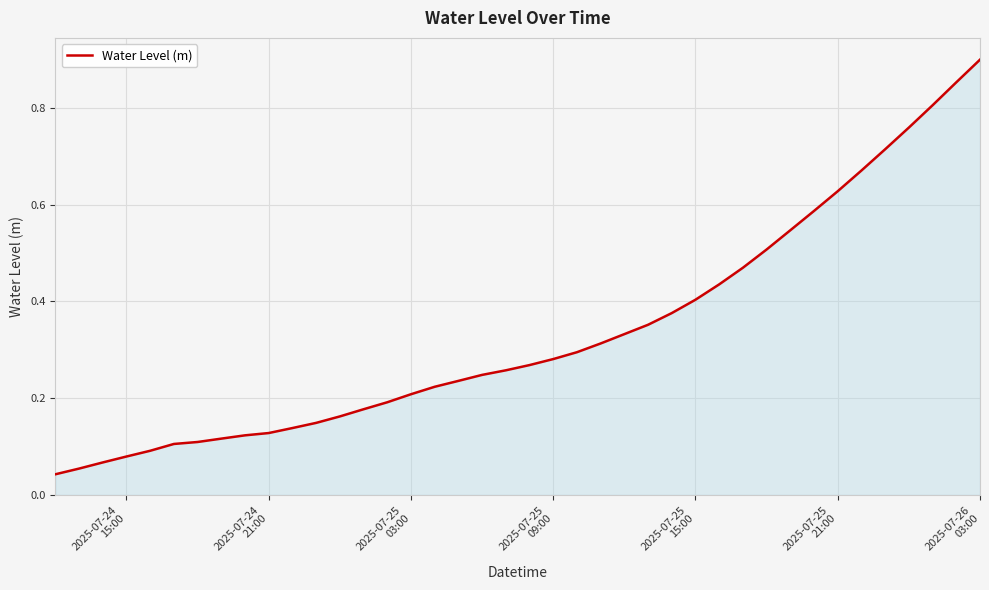

Is this an area chart (filled region under the line)?

Yes